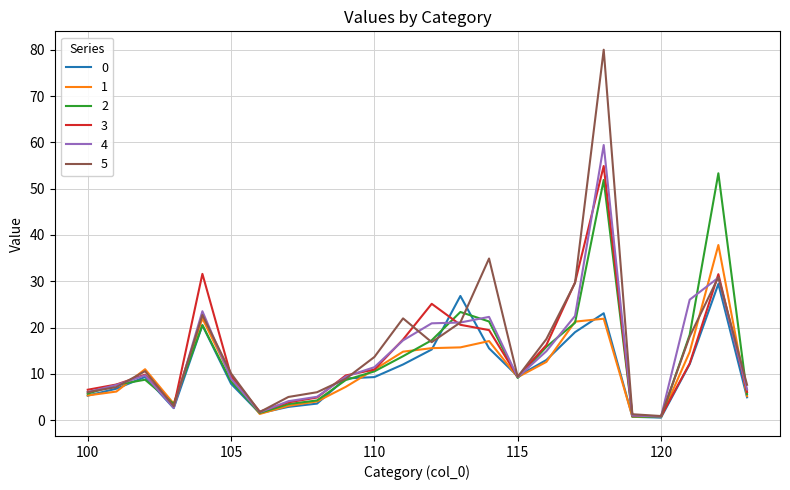

What are all the series names shown in the legend?

0, 1, 2, 3, 4, 5